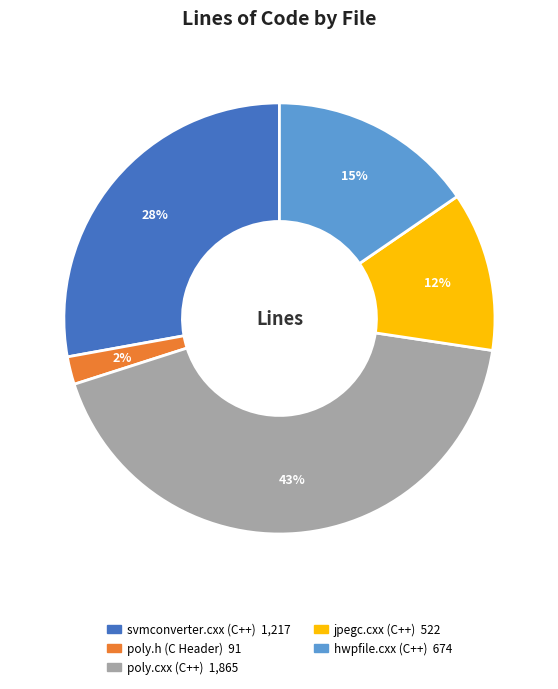

What percentage is the hwpfile.cxx (C++) slice, to the nearest percent?

15%